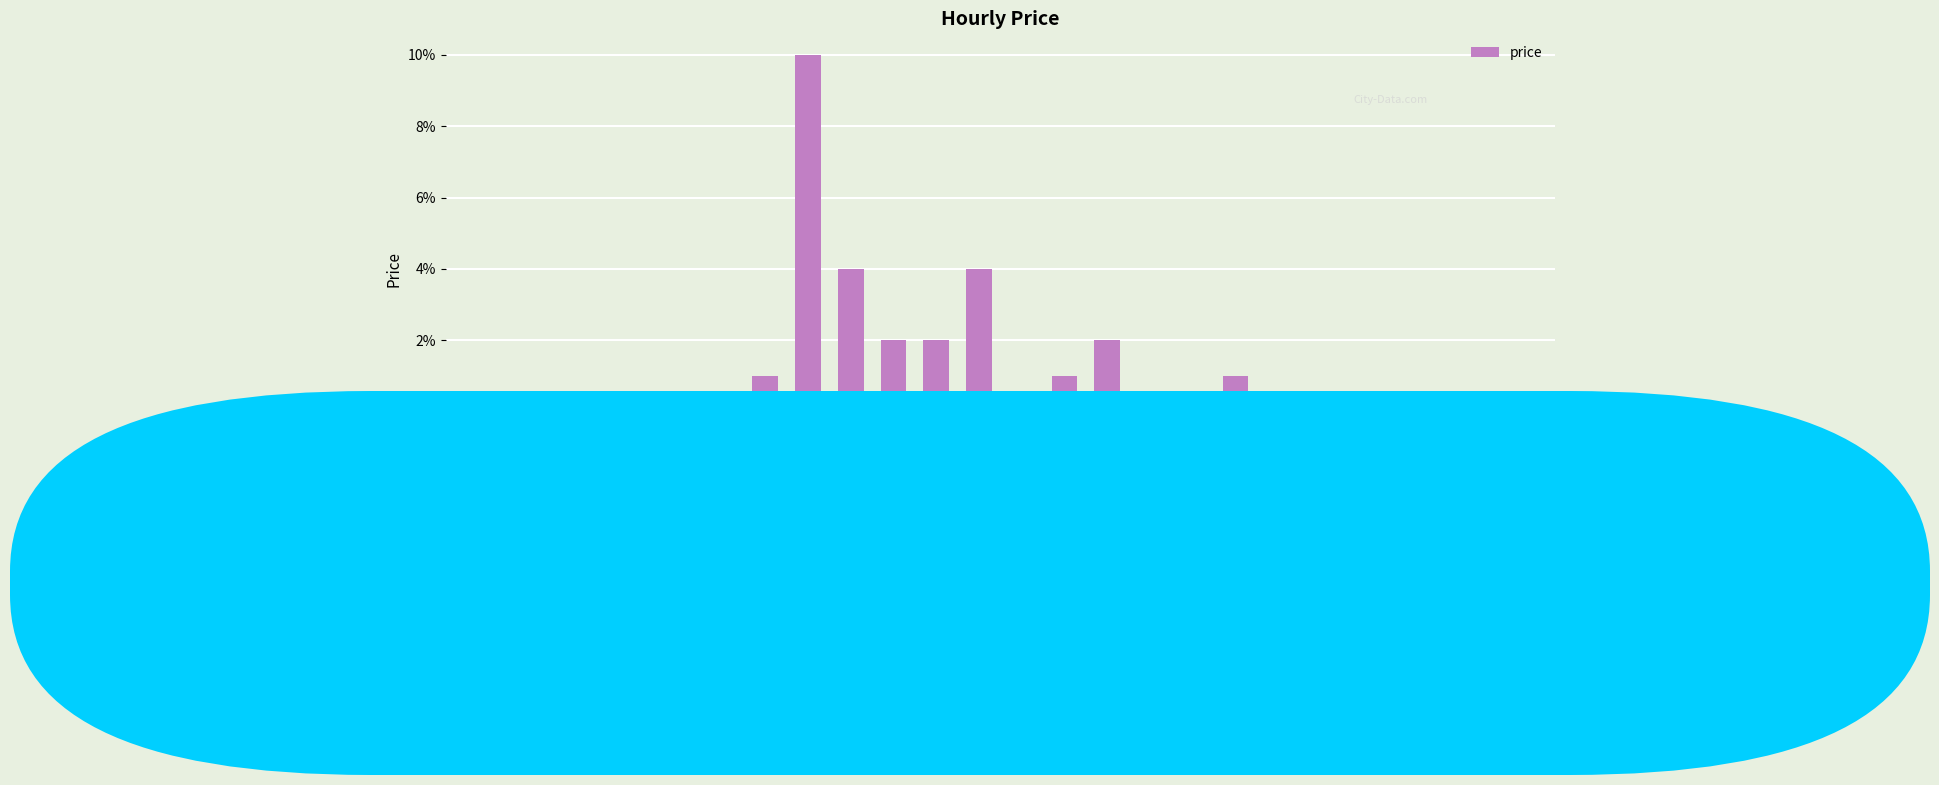

Are the bars horizontal?

No